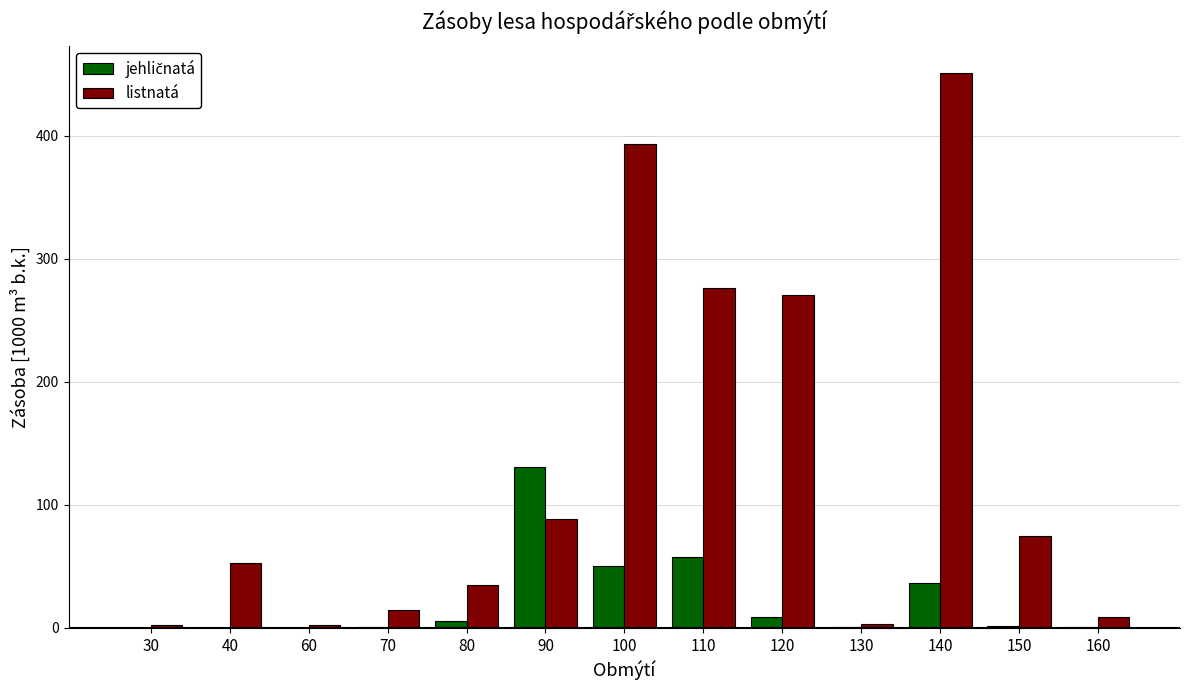

Between 40 and 130, which series saw the biggest shift?

listnatá